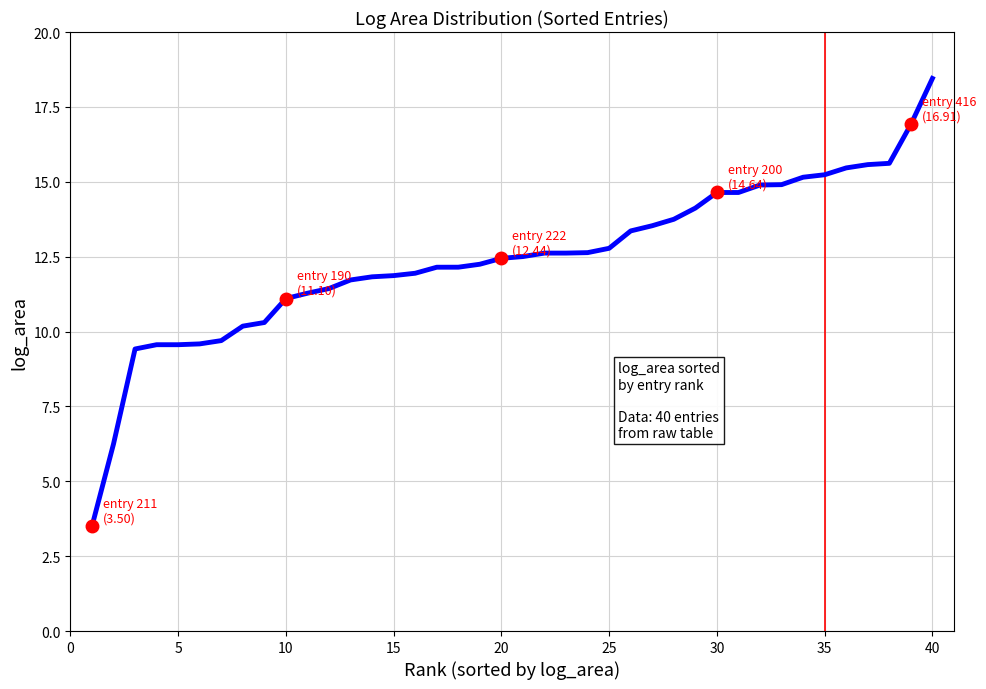

Reading left to right, extract all data points from this chart.

3.5	6.2	9.4	9.6	9.6	9.6	9.7	10.2	10.3	11.1	11.3	11.4	11.7	11.8	11.9	11.9	12.1	12.1	12.2	12.4	12.5	12.6	12.6	12.6	12.8	13.4	13.5	13.7	14.1	14.6	14.6	14.9	14.9	15.2	15.2	15.5	15.6	15.6	16.9	18.4